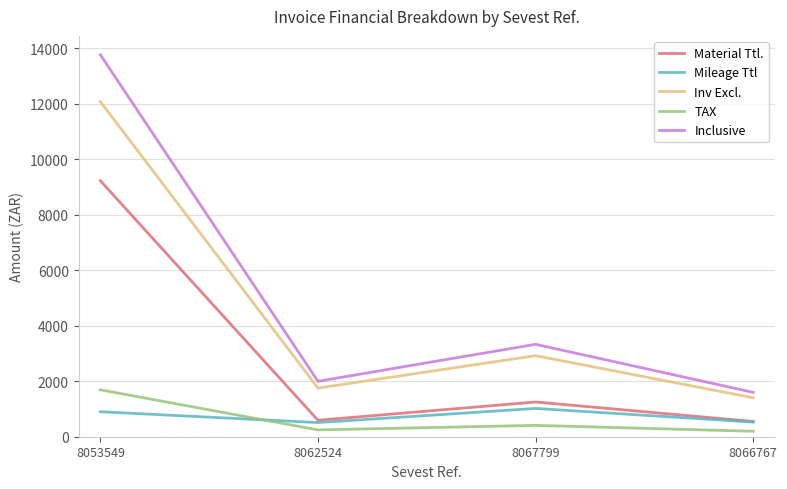

Where is Inclusive nearest to the value 7684?

8067799